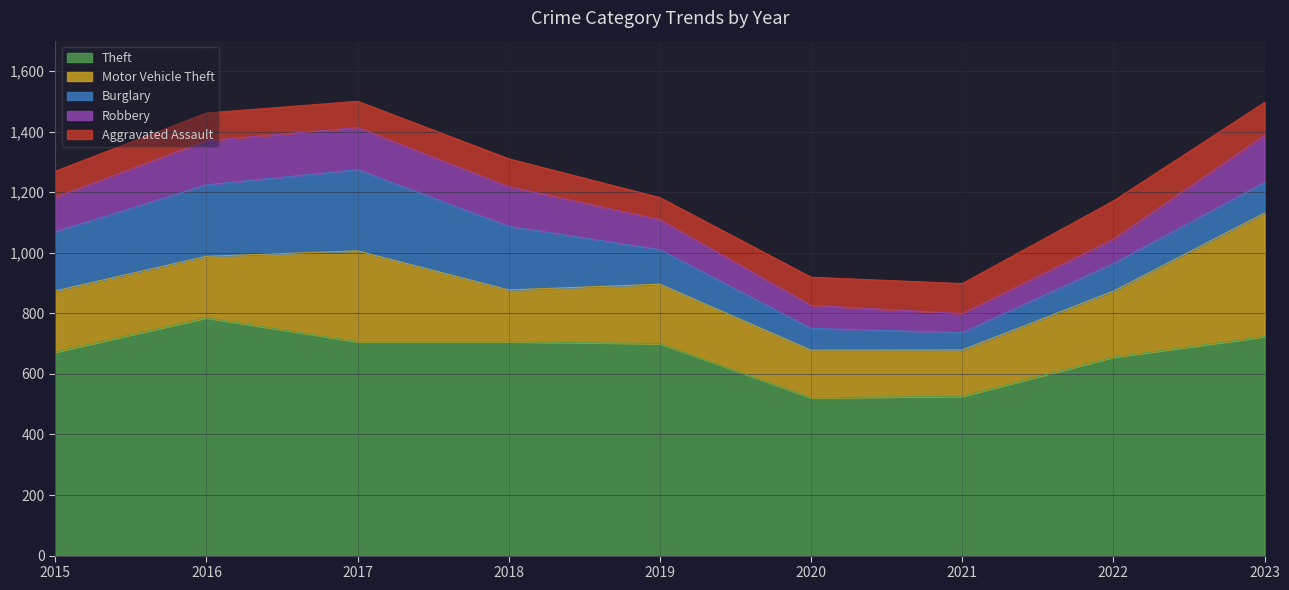

What is the spread (max minus min) of values at 2021?

469